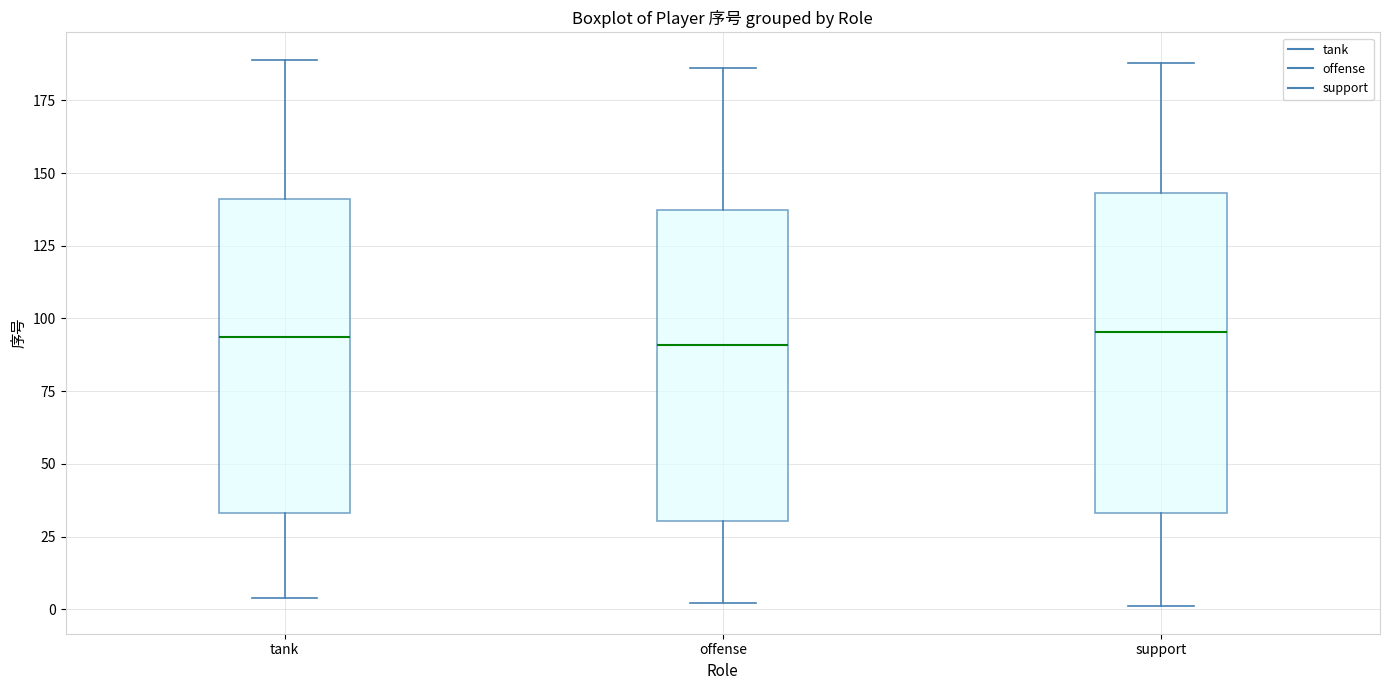

Where is the upper edge of the box for offense on the y-axis? The values are not printed on the chart, so give them approximately, as read against the axis.

135